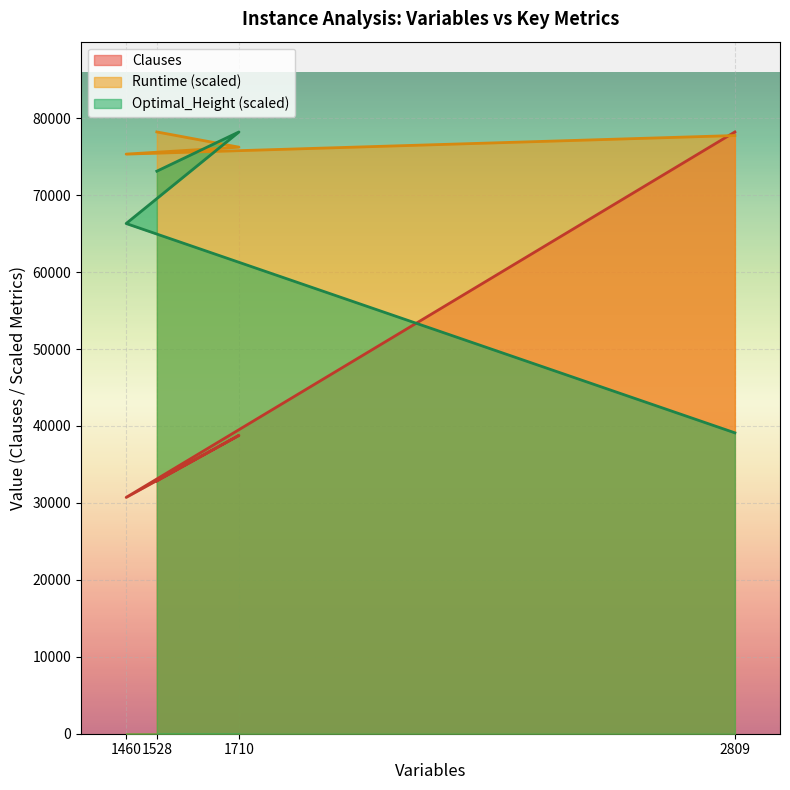

Rank the series at 1528 from lowest to highest value.

Clauses, Optimal_Height, Runtime